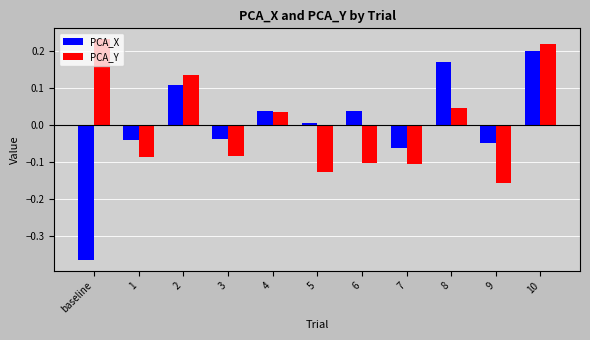

At which label does PCA_Y reach its peak?

baseline